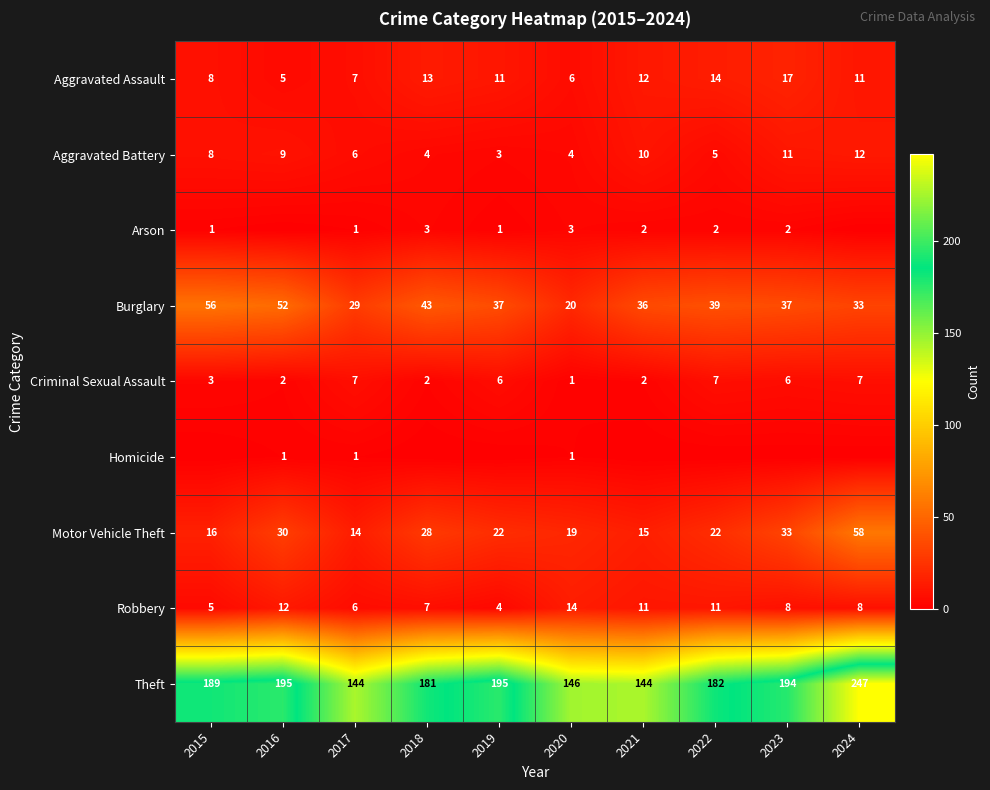

Is the value of Aggravated Battery at 2017 greater than the value of Arson at 2021?

Yes